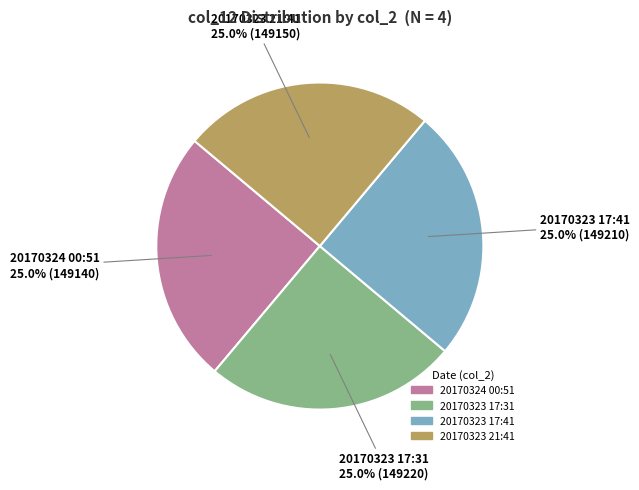

What is the ratio of the value at 20170324 00:51 to the value at 20170323 21:41?

1.0